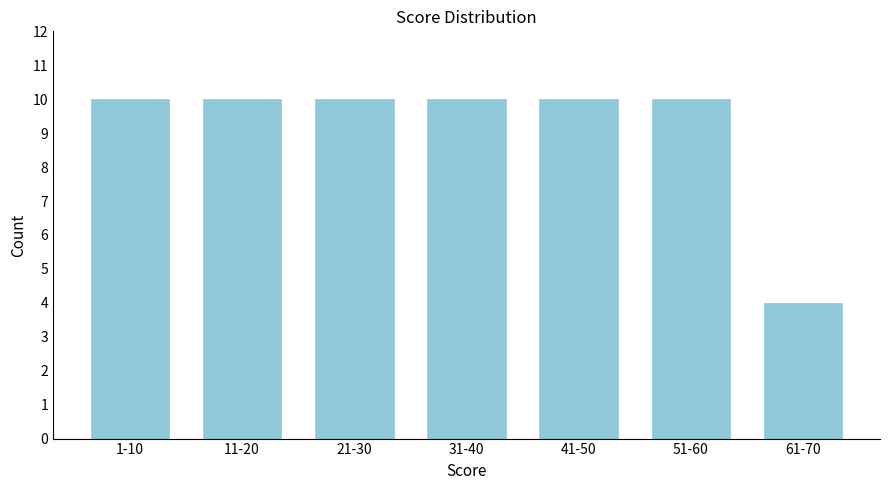

Reading left to right, transcribe all the data shown in this chart.

10	10	10	10	10	10	4